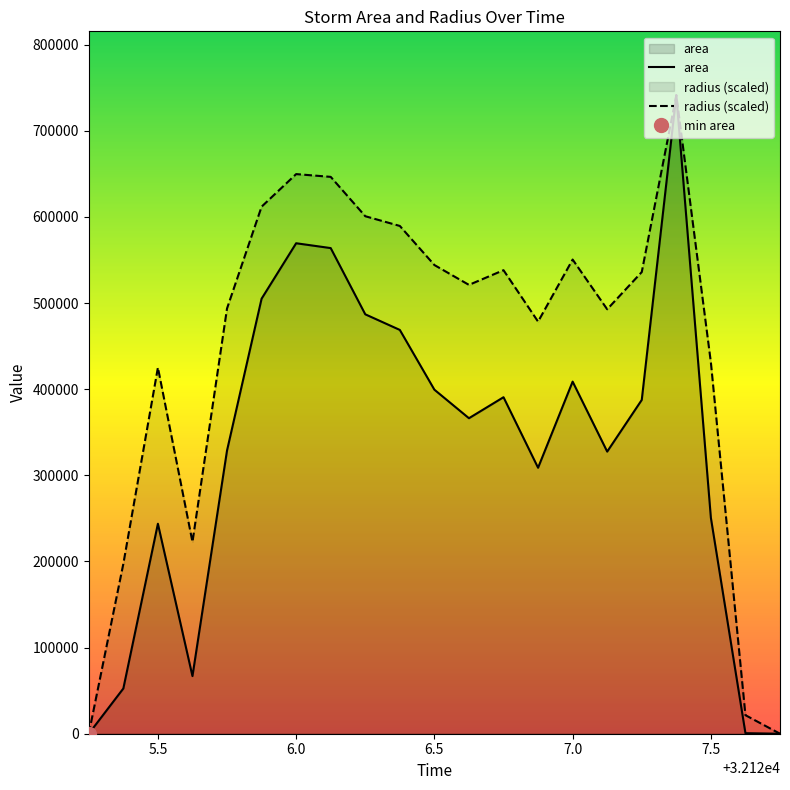

What is the highest value of the radius (scaled) series?

741250.0